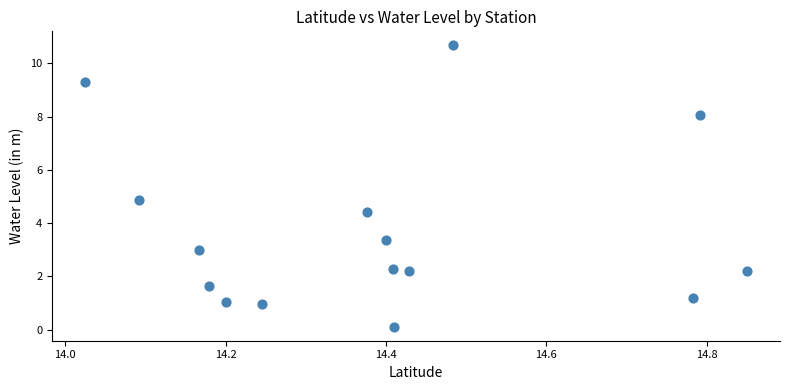

What is the range of Y values (max minus min)?

10.6